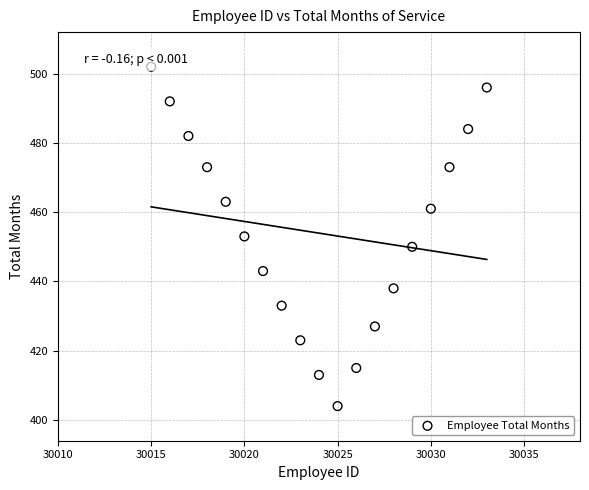

What is the range of X values (max minus min)?

18